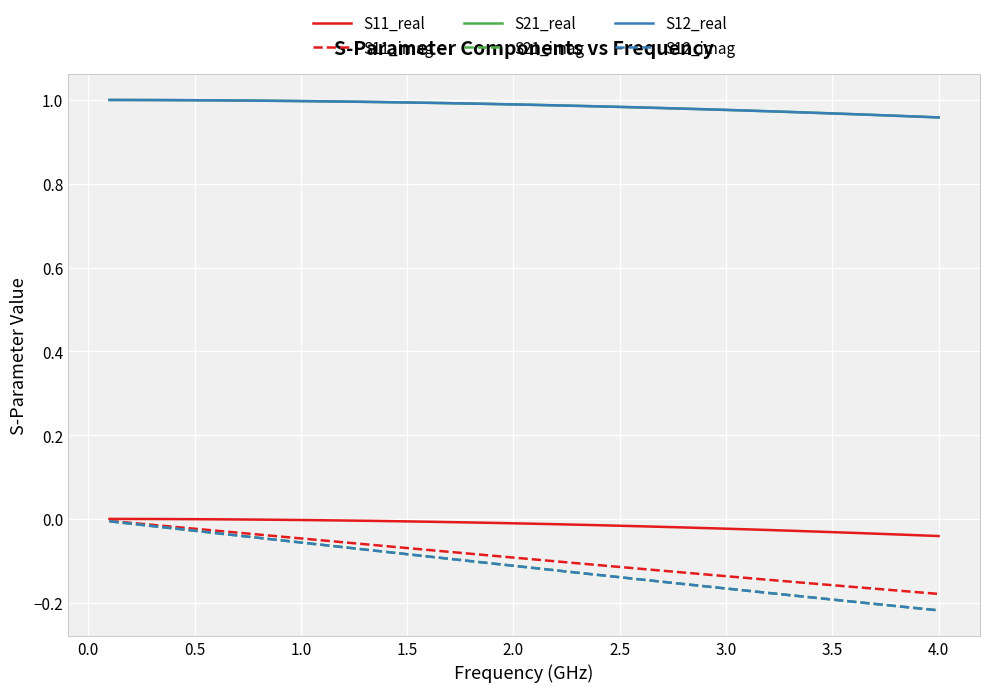

Which series has the widest spread of values?

S21_imag